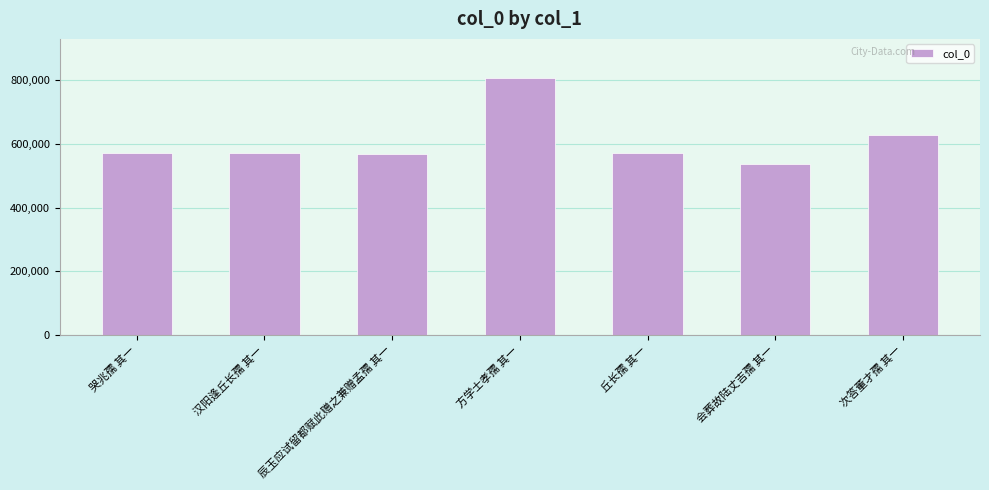

How many data points does each series have?

7